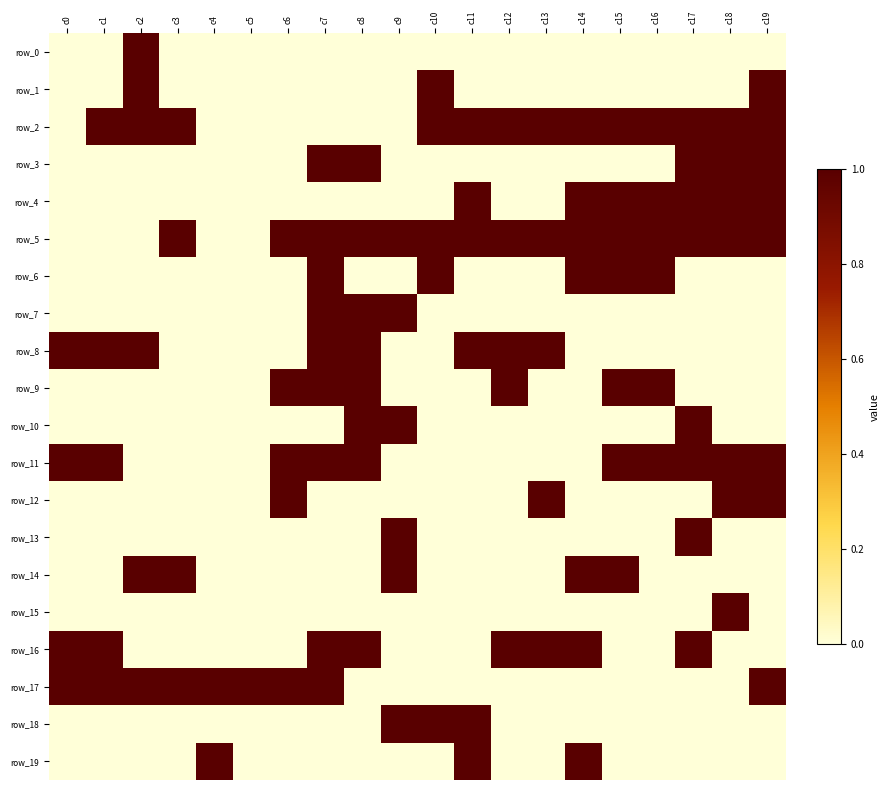

Rank the series at c19 from lowest to highest value.

row_0, row_6, row_7, row_8, row_9, row_10, row_13, row_14, row_15, row_16, row_18, row_19, row_1, row_2, row_3, row_4, row_5, row_11, row_12, row_17